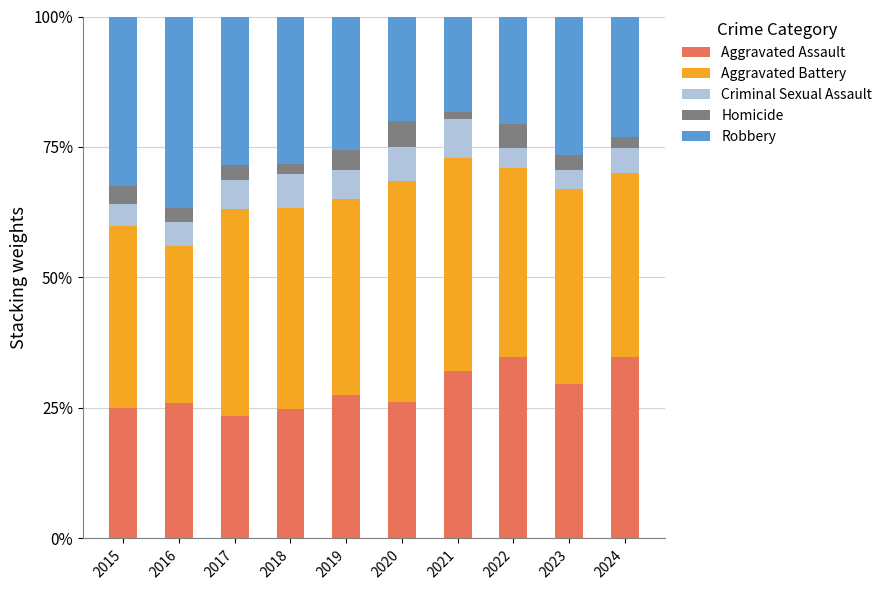

What is the total value across all series at 2024?

100.0